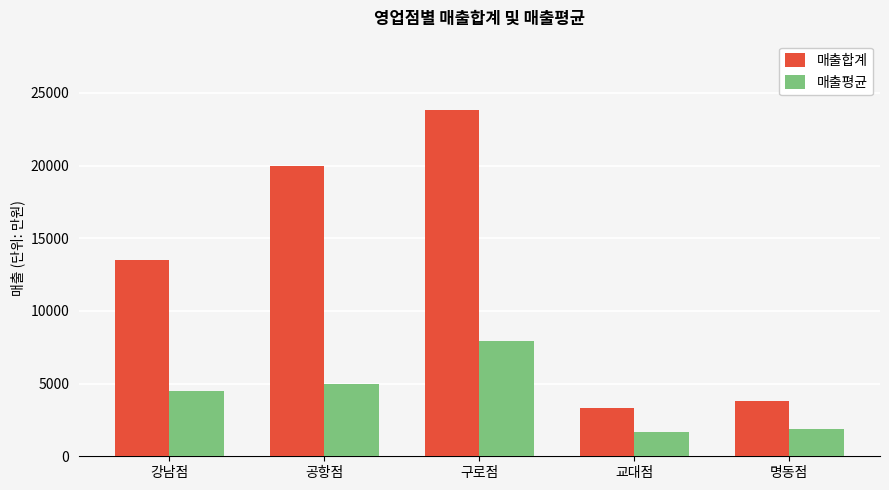

What are all the series names shown in the legend?

매출합계, 매출평균